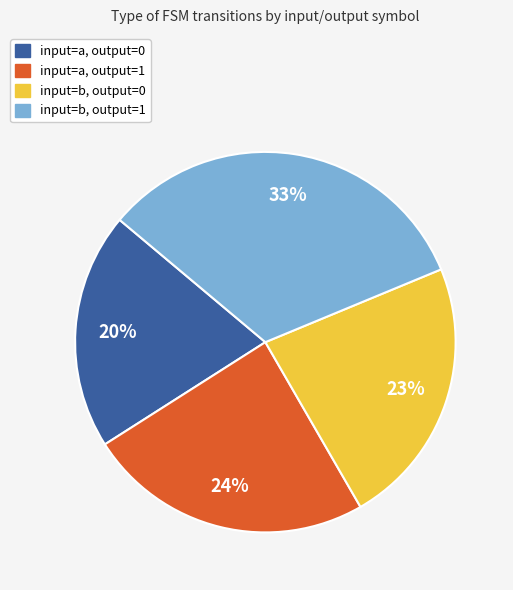

True or false: input=a, output=0 accounts for 20% of the total.

True